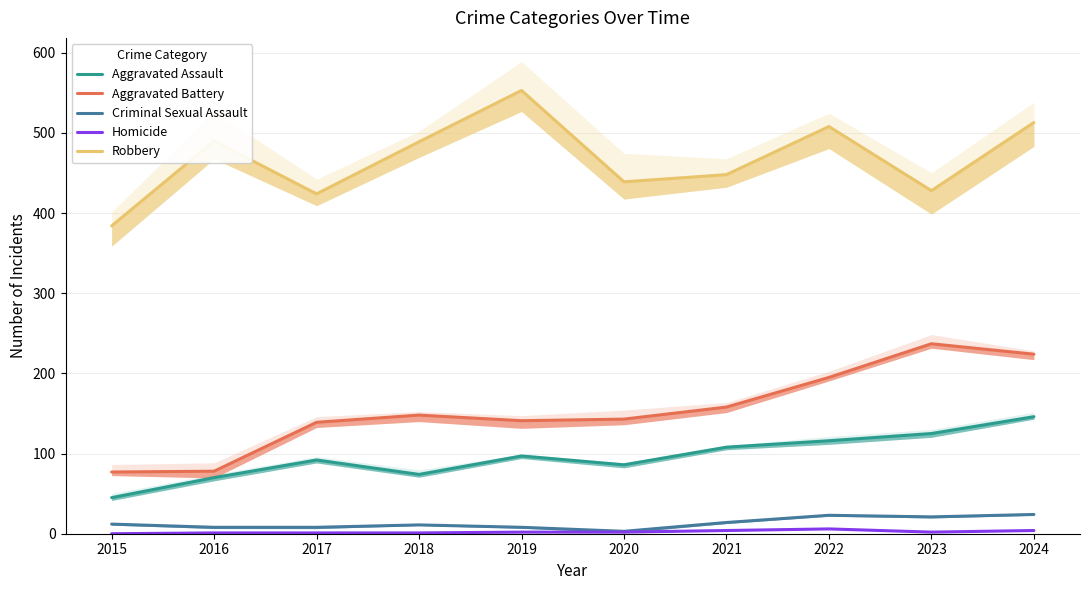

What is the value of the Criminal Sexual Assault point at the 2nd from the left?

8